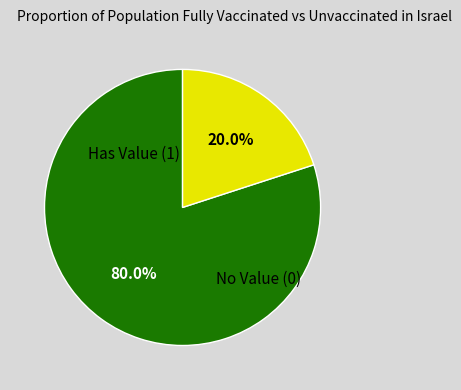

Is there a majority slice in this chart?

Yes